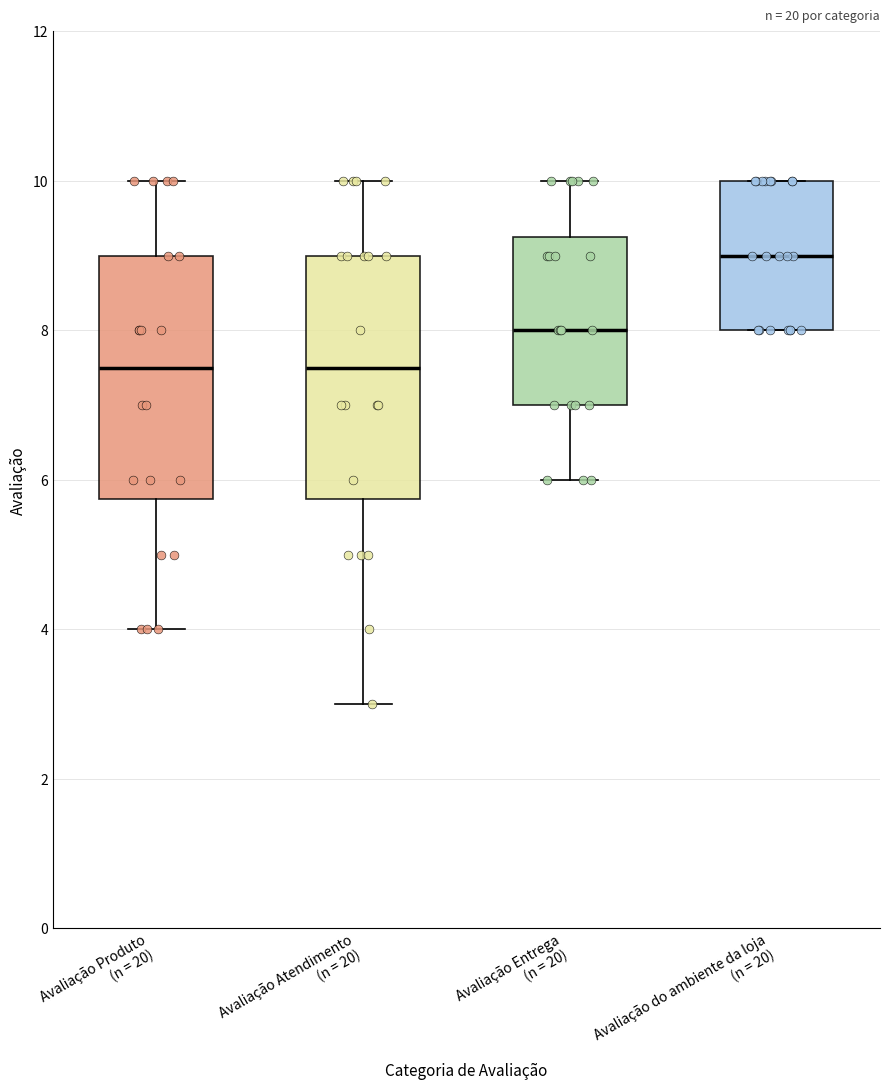

Reading left to right, transcribe this box plot: for each box, give where its median line is, the range the box spans, and where its two whiskers end, as read against the y-axis. The values are not printed on the chart, so give them approximately, as read against the axis.

Avaliação Produto (n = 20): median 7.6, box 5.8 to 9.0, whiskers 4.0 to 10.0
Avaliação Atendimento (n = 20): median 7.6, box 5.8 to 9.0, whiskers 3.0 to 10.0
Avaliação Entrega (n = 20): median 8.0, box 7.0 to 9.2, whiskers 6.0 to 10.0
Avaliação do ambiente da loja (n = 20): median 9.0, box 8.0 to 10.0, whiskers 8.0 to 10.0